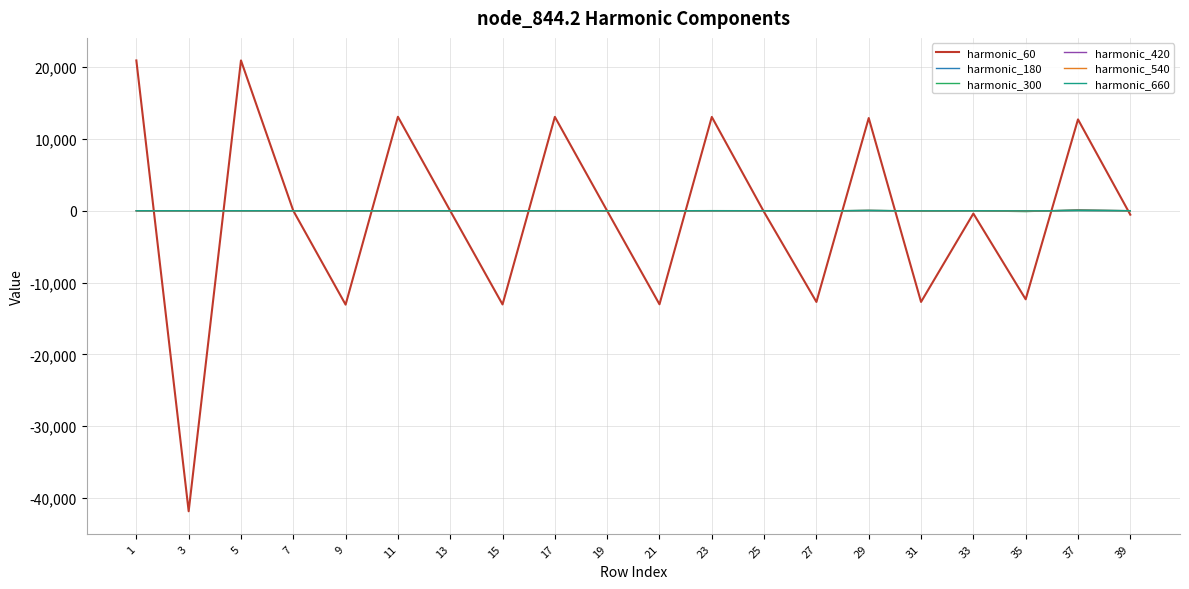

What is the difference between the highest and lowest values at 37?

12691.5